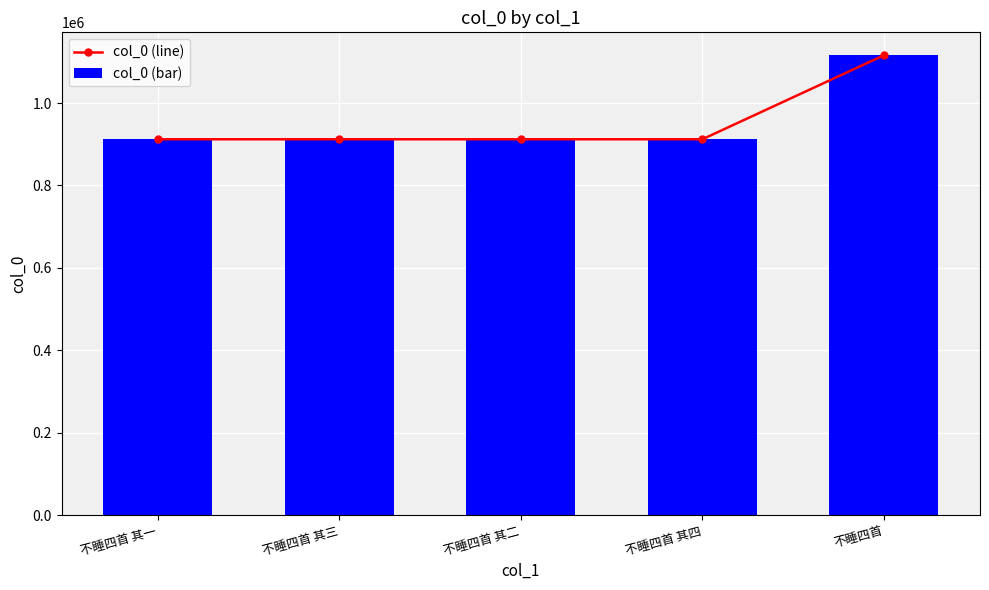

What is the difference between the maximum and minimum values in the col_0 (bar) series?

203759